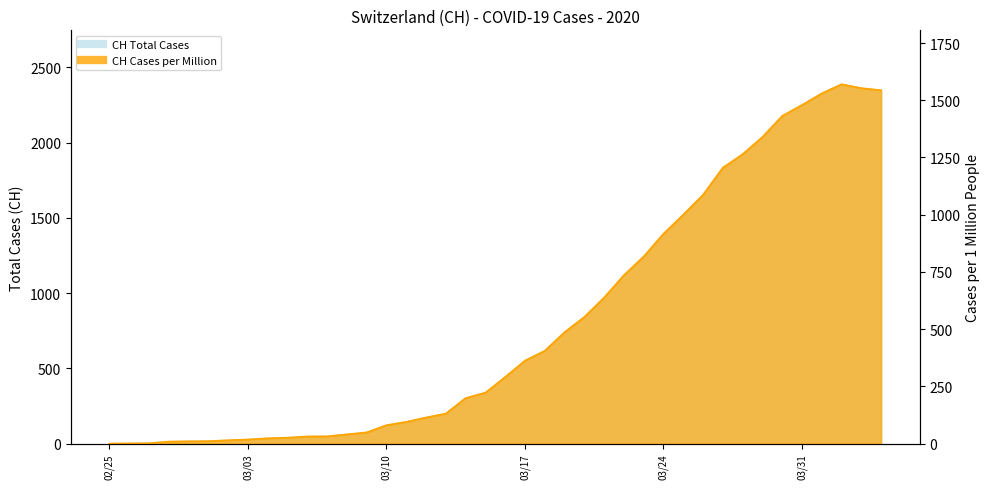

Which series has the largest range (max minus min)?

CH